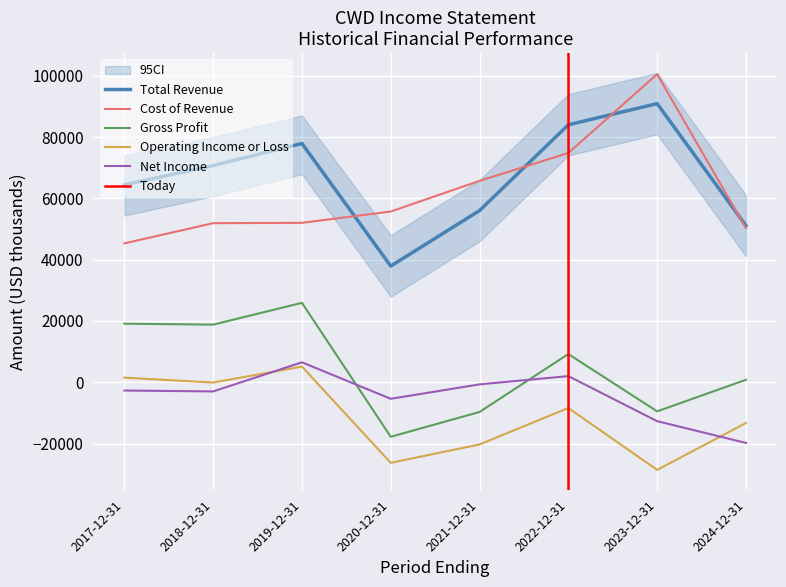

In Net Income, how many points are lower than both neighbors (excluding endpoints)?

2